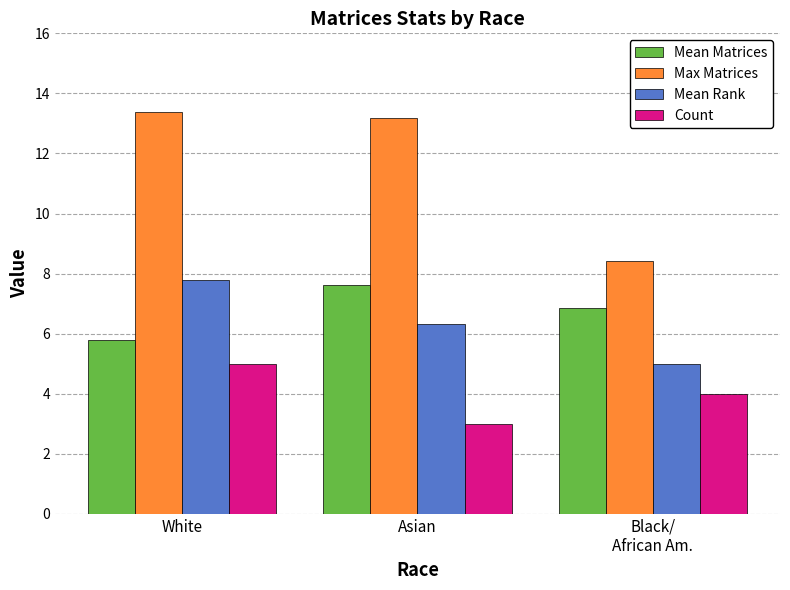

How many groups of bars are there?

3